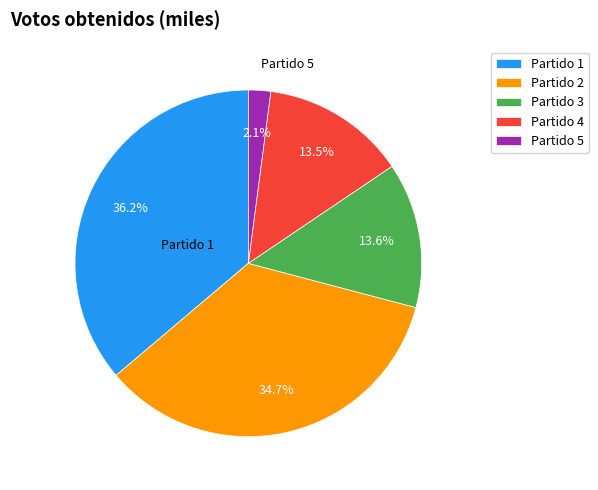

What portion of the pie excludes Partido 2?

65.3%